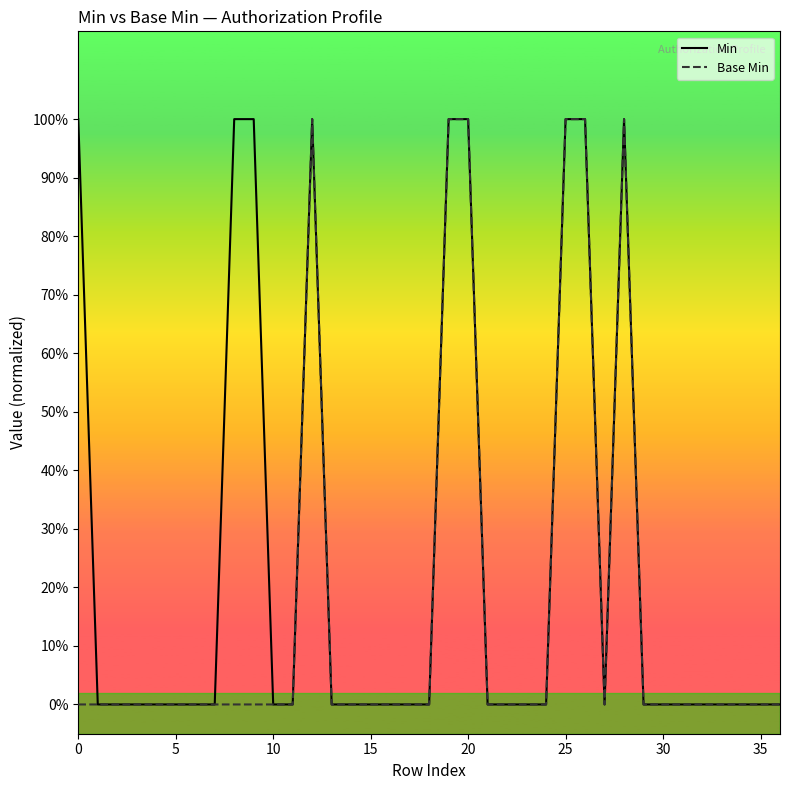

True or false: Base Min and Min intersect in this chart.

False